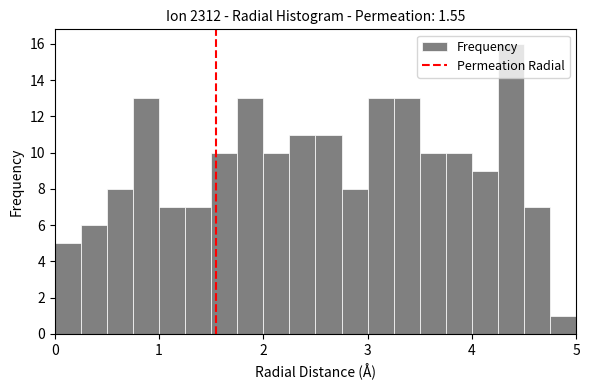

Read against the x-axis, roughly where is the centre of the tallest bar?

4.4